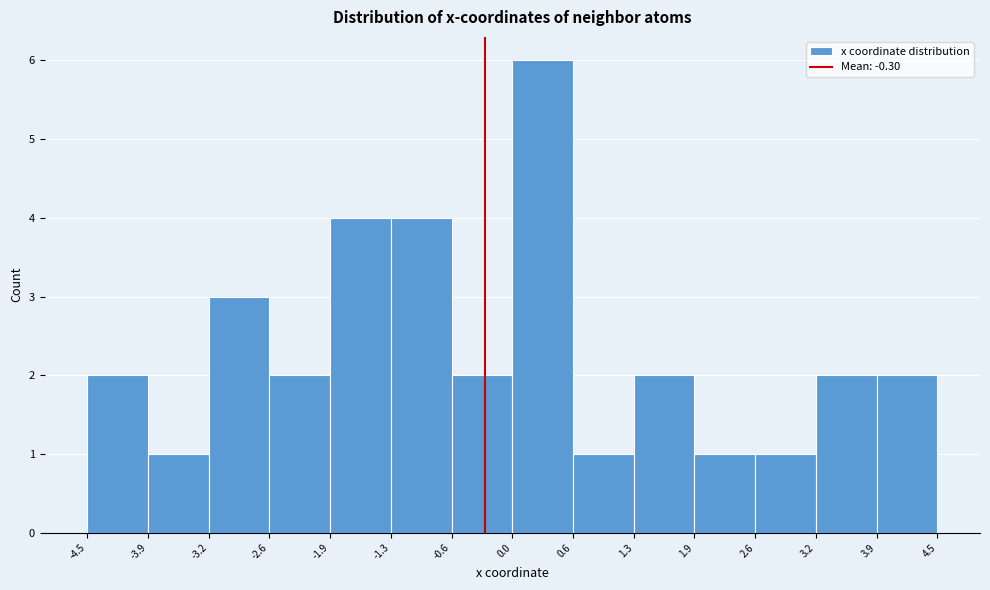

How tall is the bar that spans 2.6 to 3.2 on the x-axis? The values are not printed on the chart, so give them approximately, as read against the axis.

1